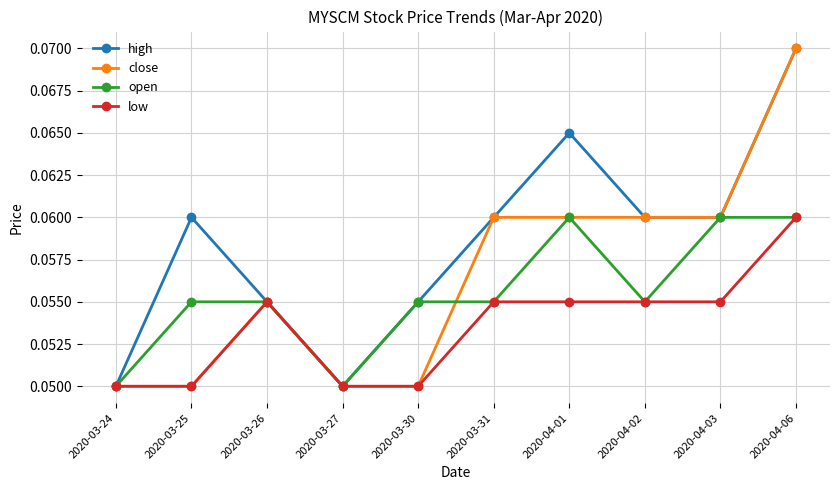

What is the label of the 7th point from the right?

2020-03-27